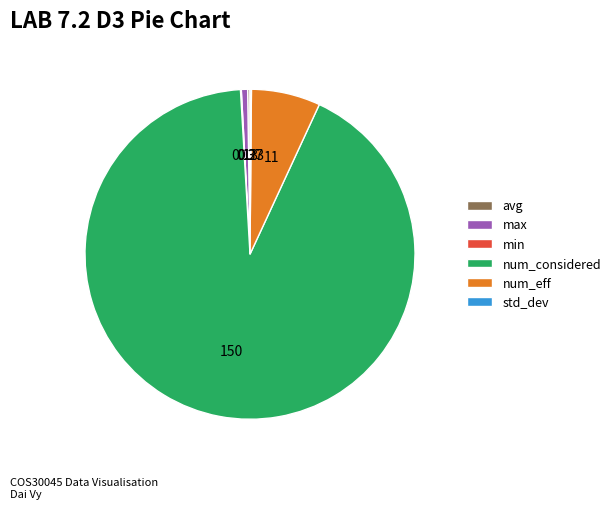

What is the ratio of the value at num_considered to the value at max?

150.0